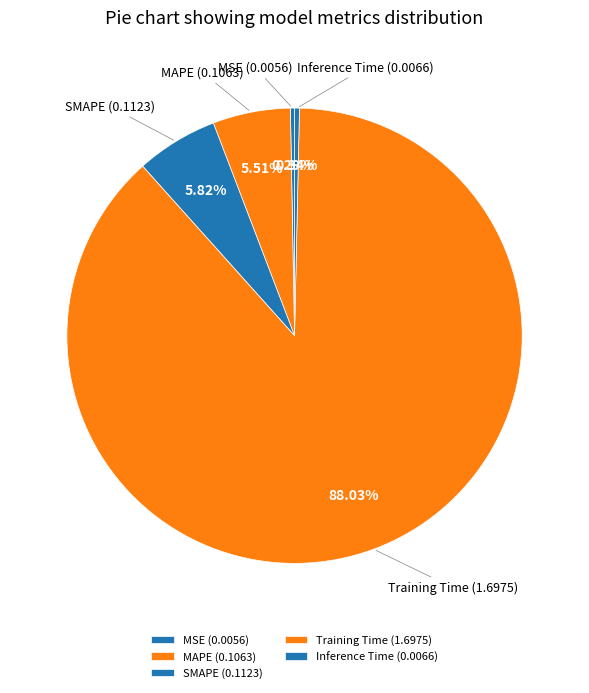

Count the number of slices in the pie.

5